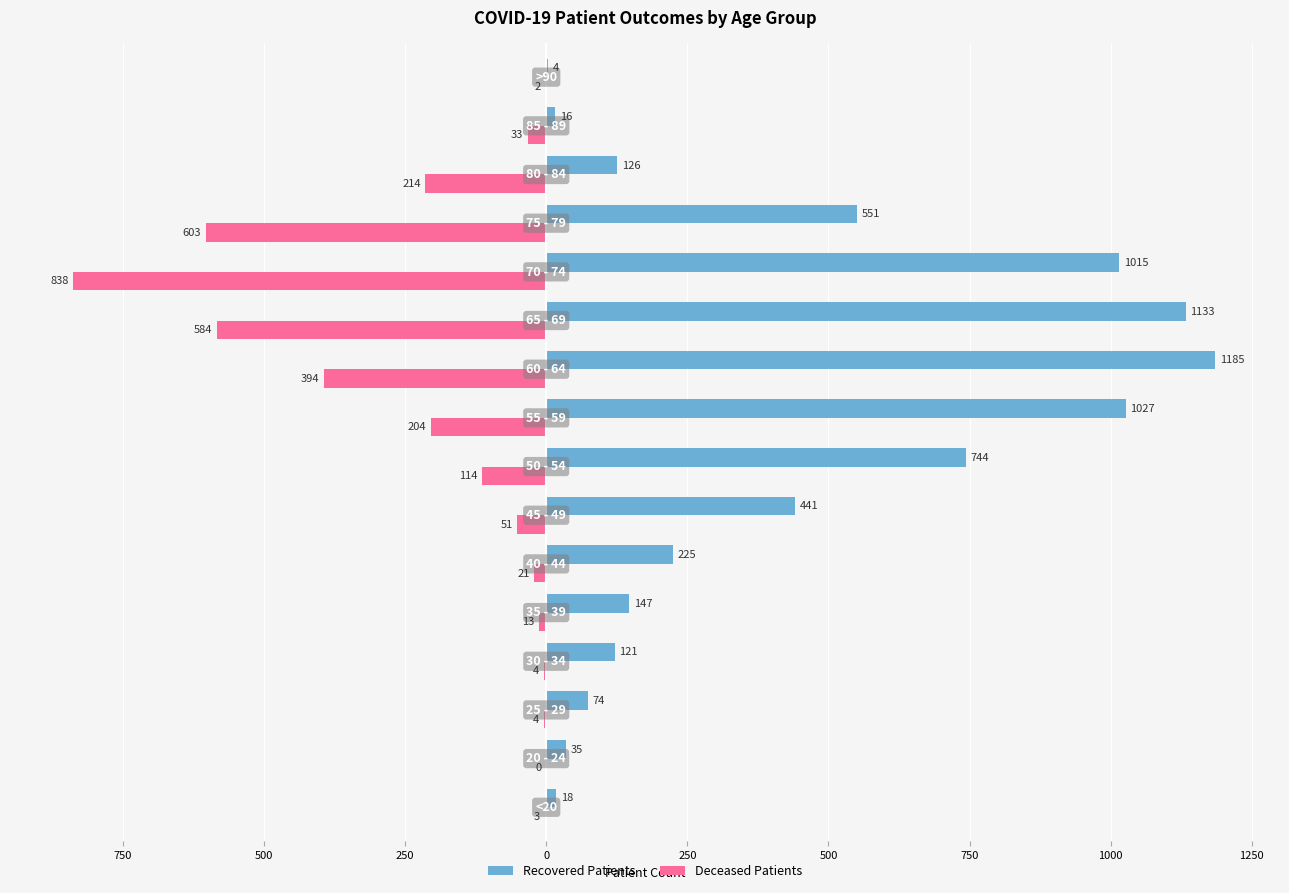

What are all the series names shown in the legend?

Recovered Patients, Deceased Patients